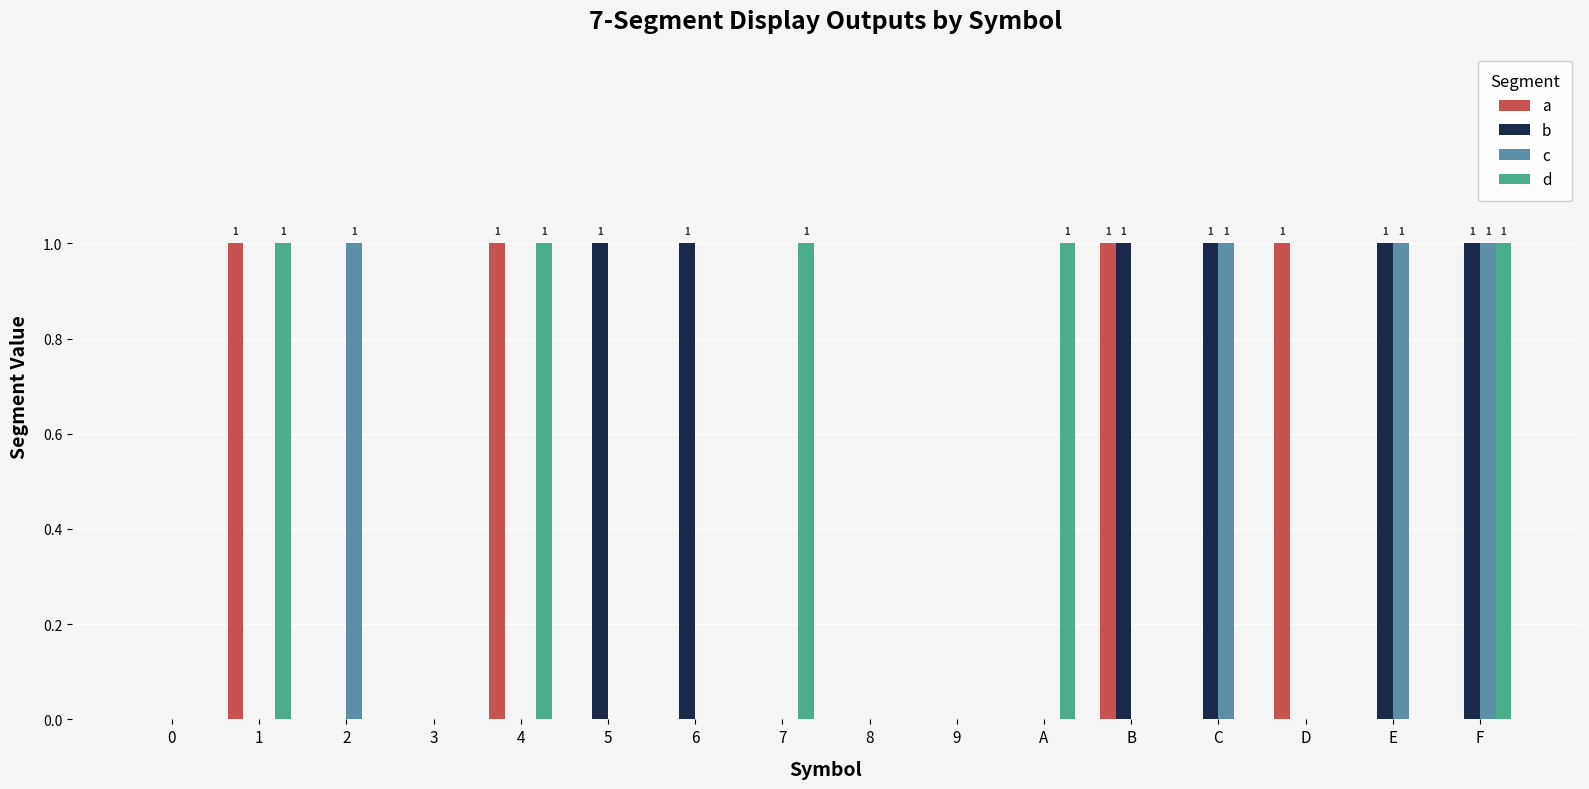

How many distinct data groups are displayed?

4